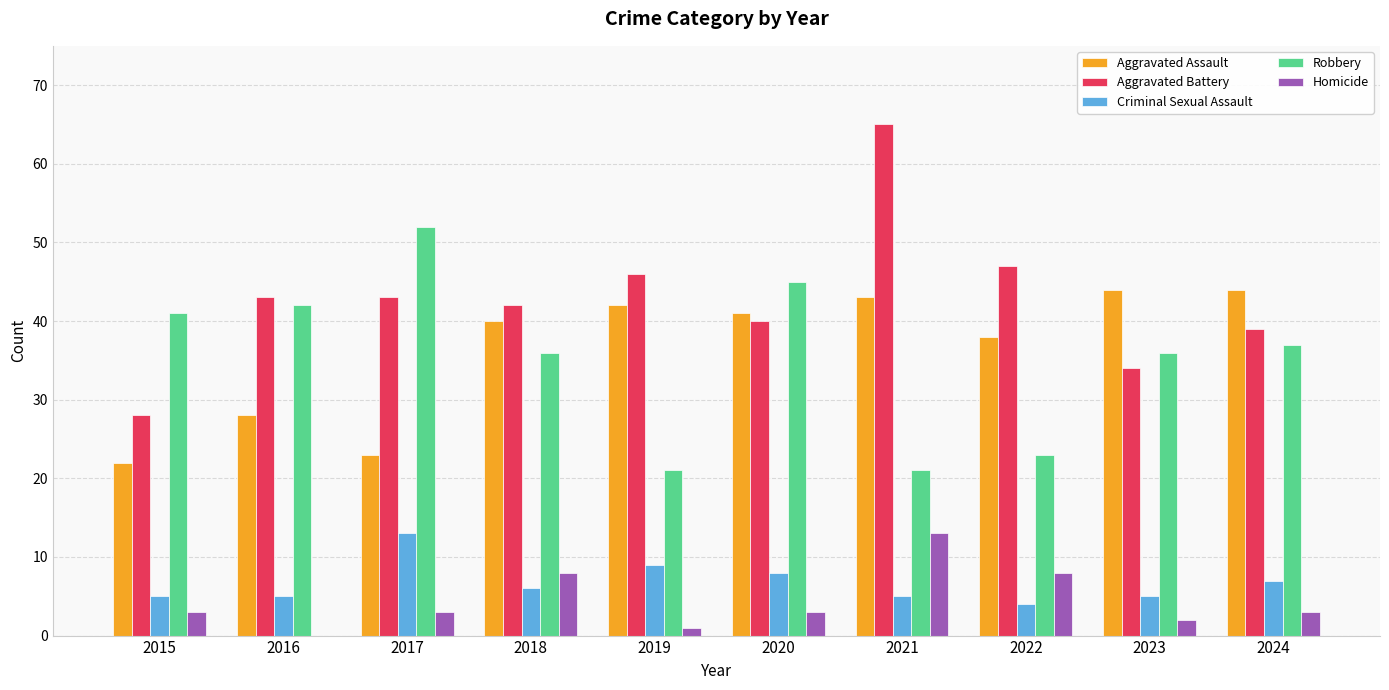

How many categories are shown in the chart?

10